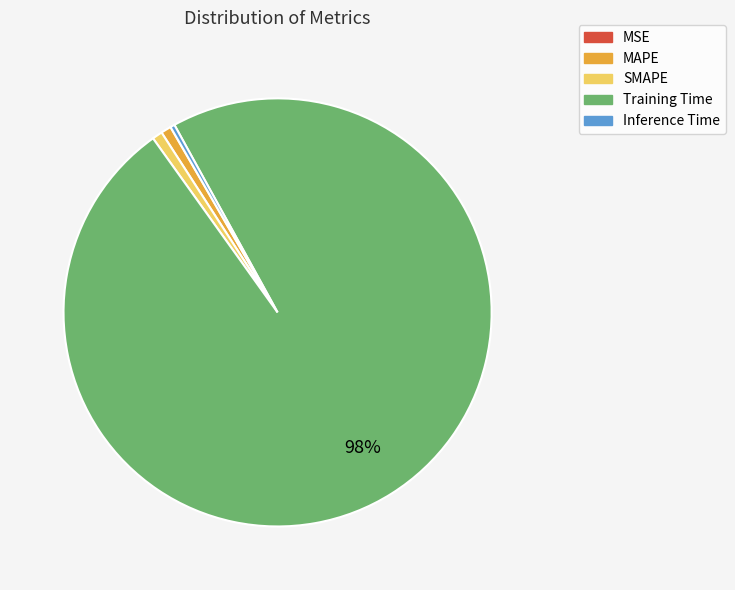

To the nearest percent, what is the average slice percentage?

20%